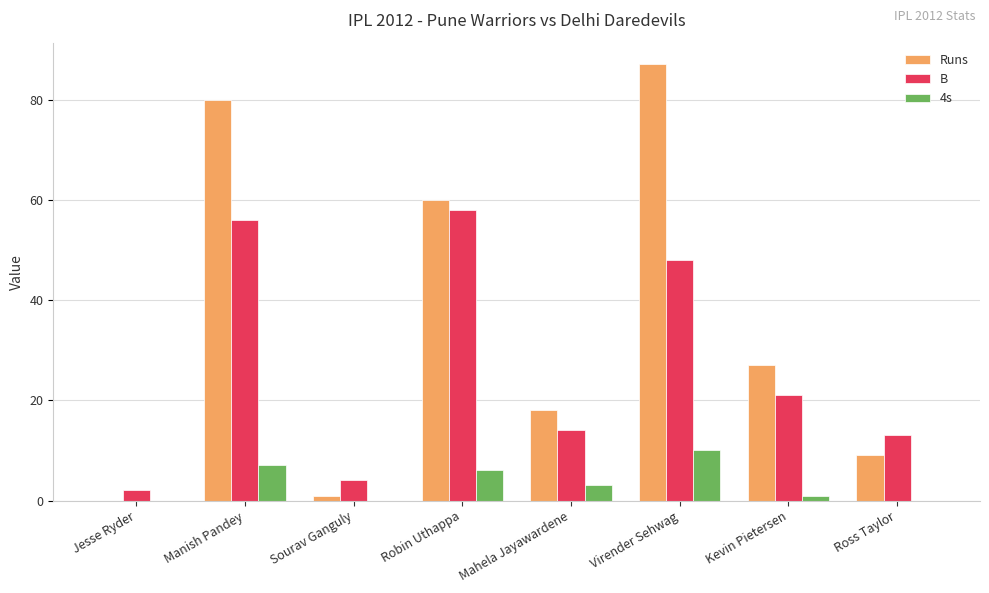

At which label does 4s reach its peak?

Virender Sehwag